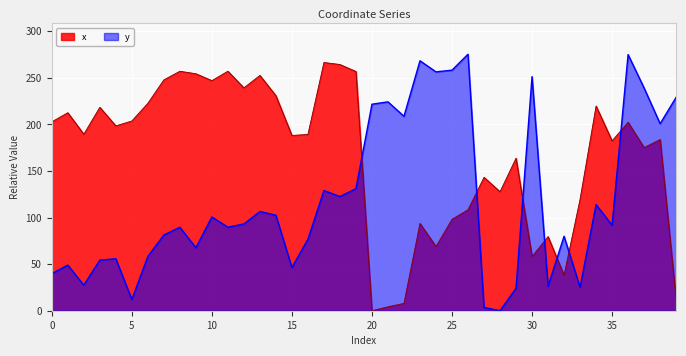

Where does the y series first go above 93?

10